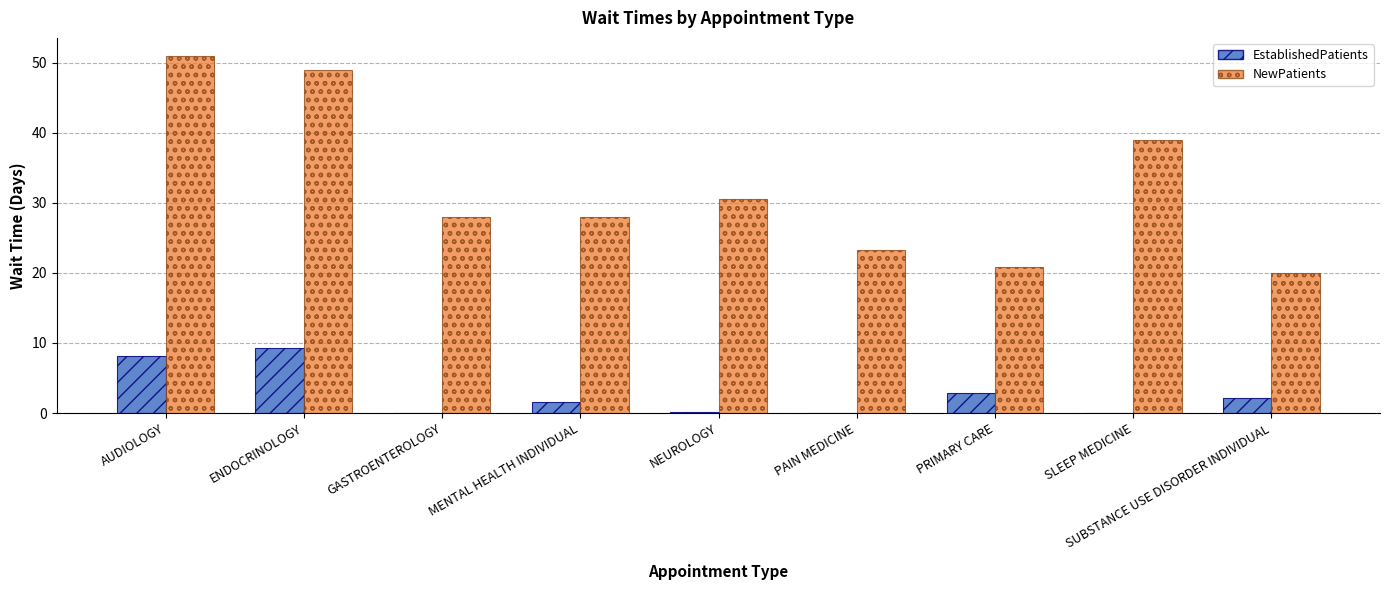

What is the sum of all NewPatients values?

289.7